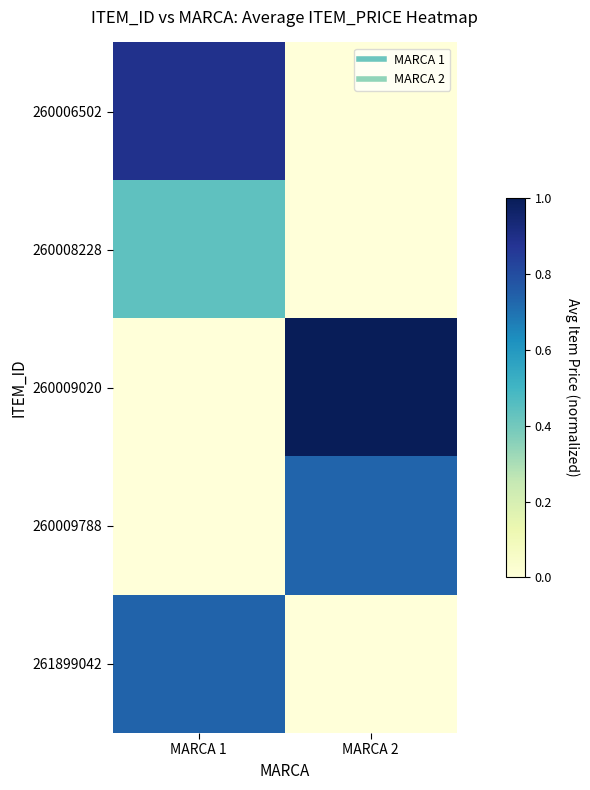

What is the maximum value shown in the chart?

1.0